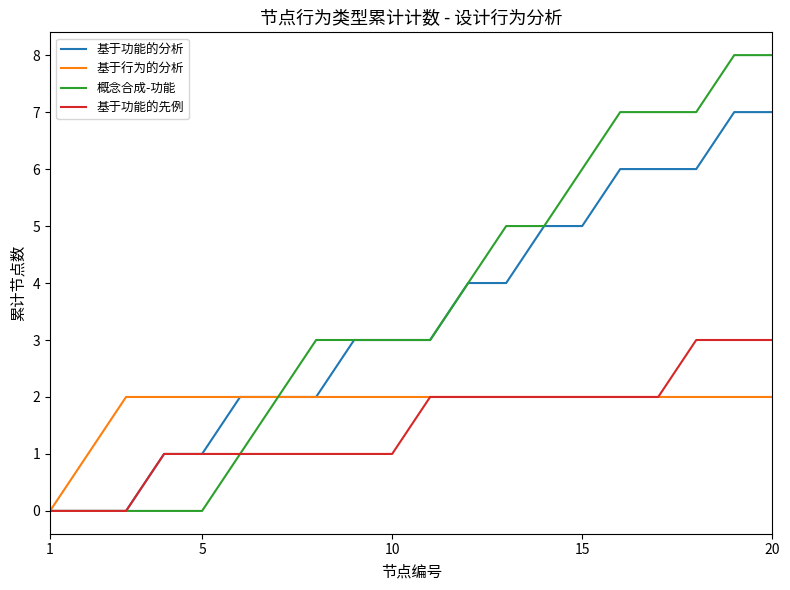

What is the greatest value displayed?

8